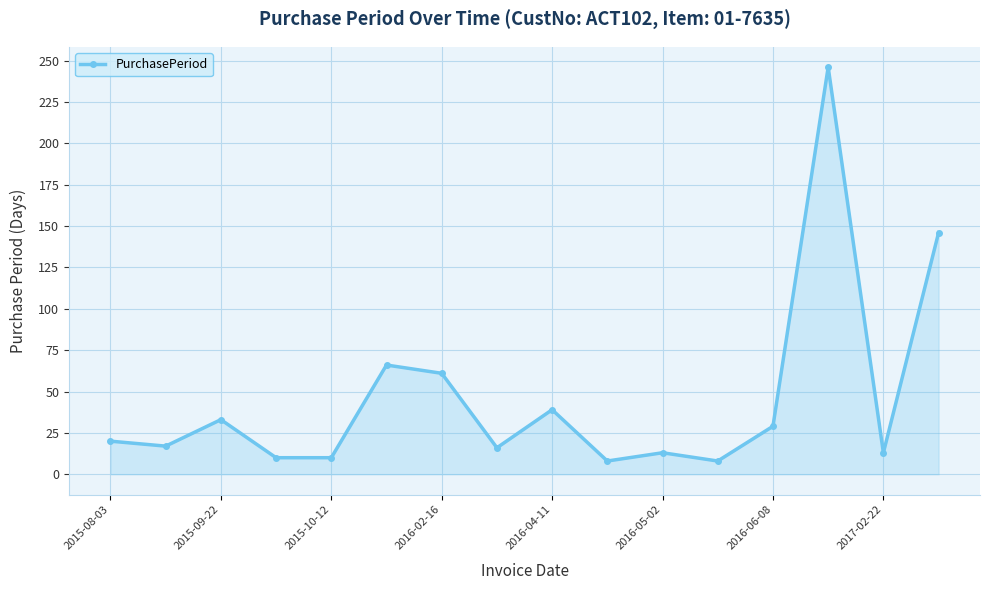

What is the minimum value shown in the chart?

8